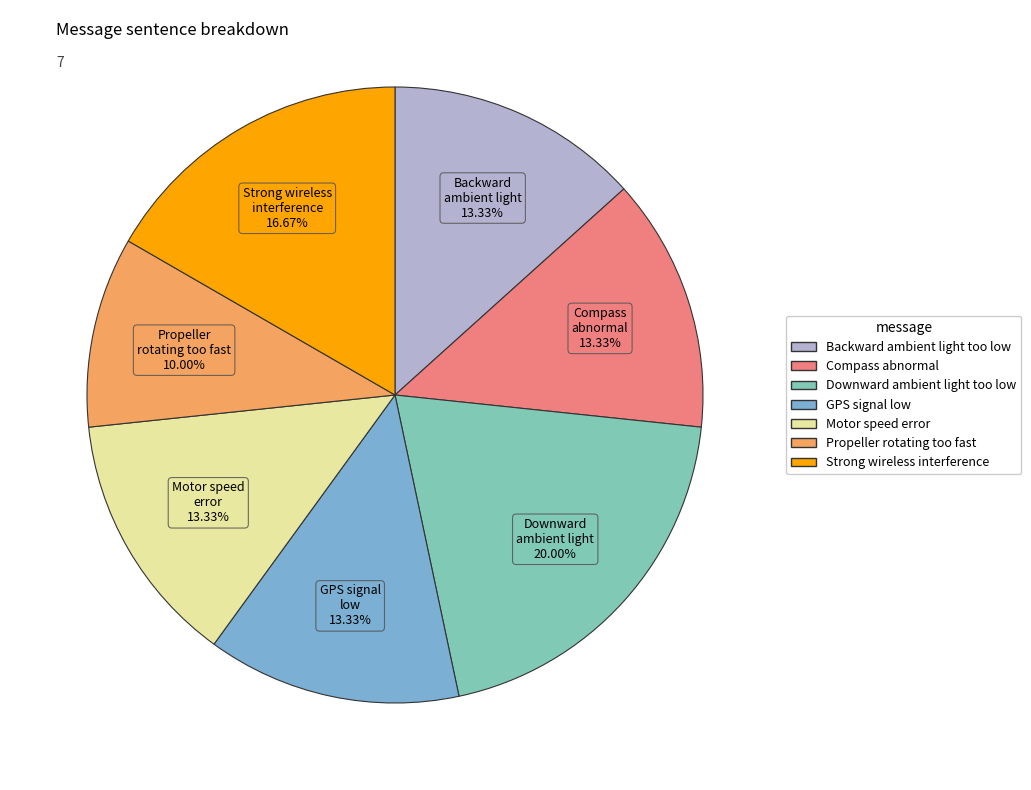

To the nearest percent, what portion does Backward ambient light too low represent?

13%